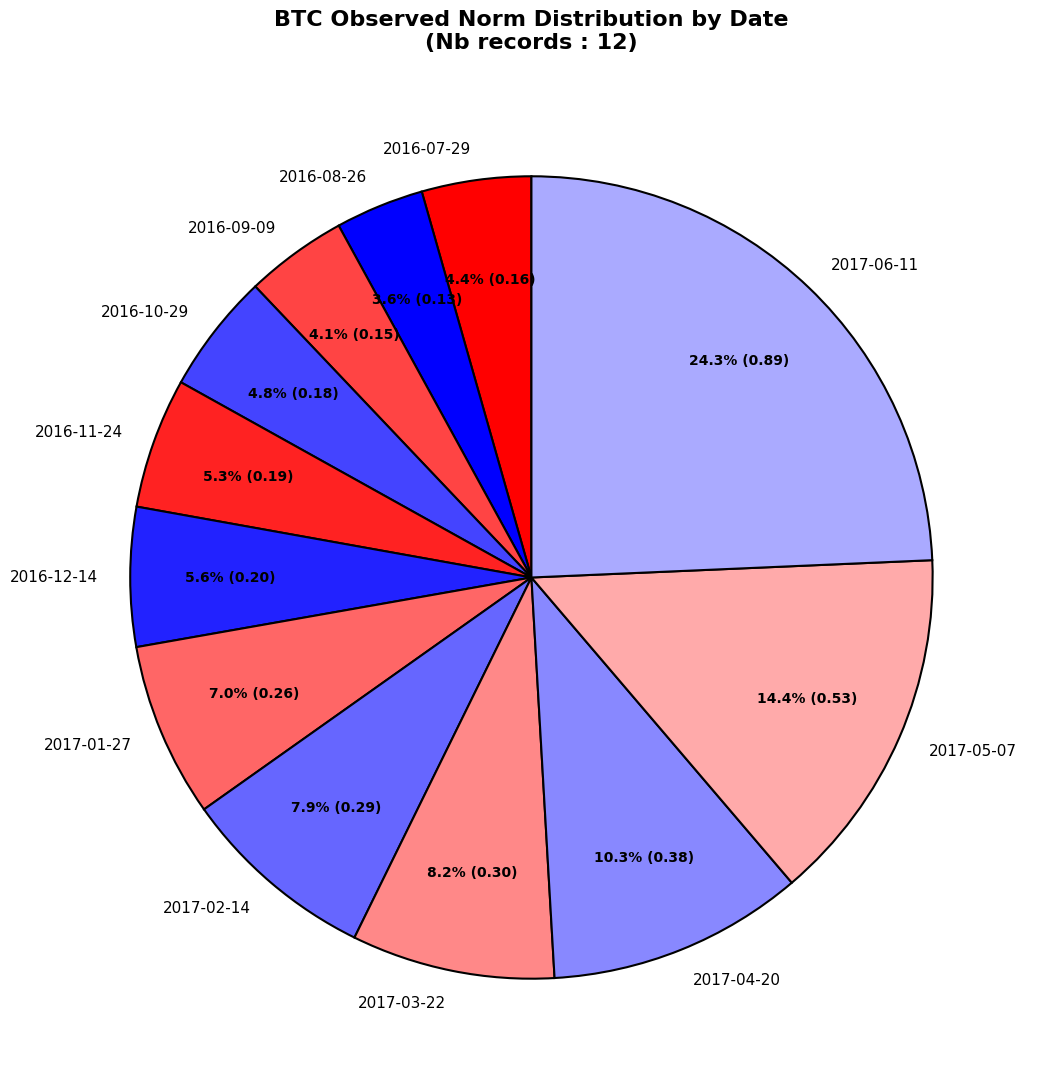

Count the number of slices in the pie.

12